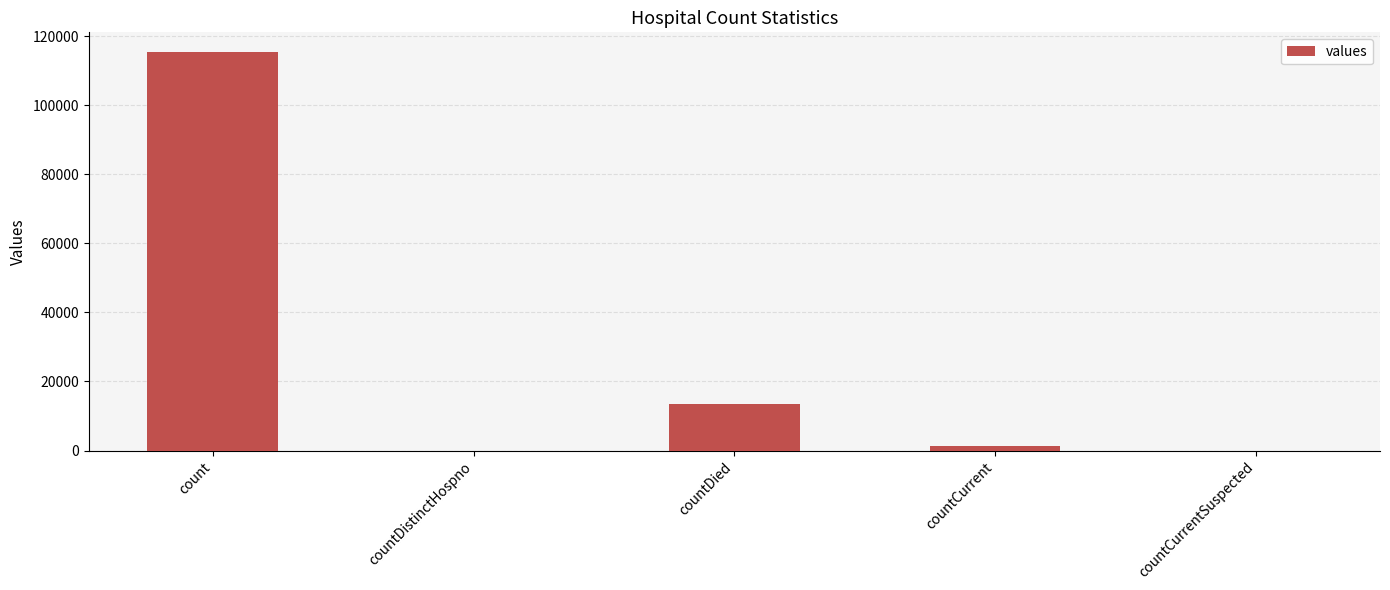

Between countDistinctHospno and countDied, which is larger?

countDied